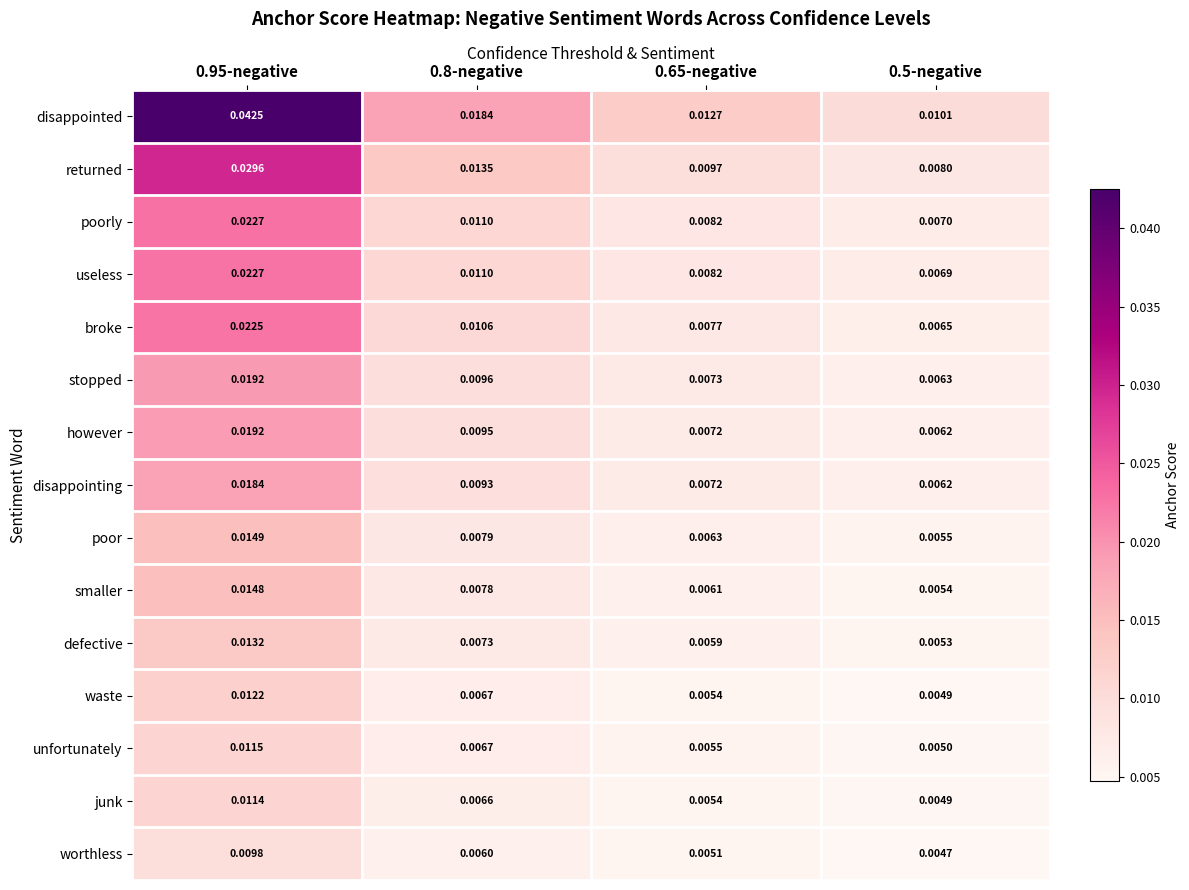

How many distinct data groups are displayed?

15